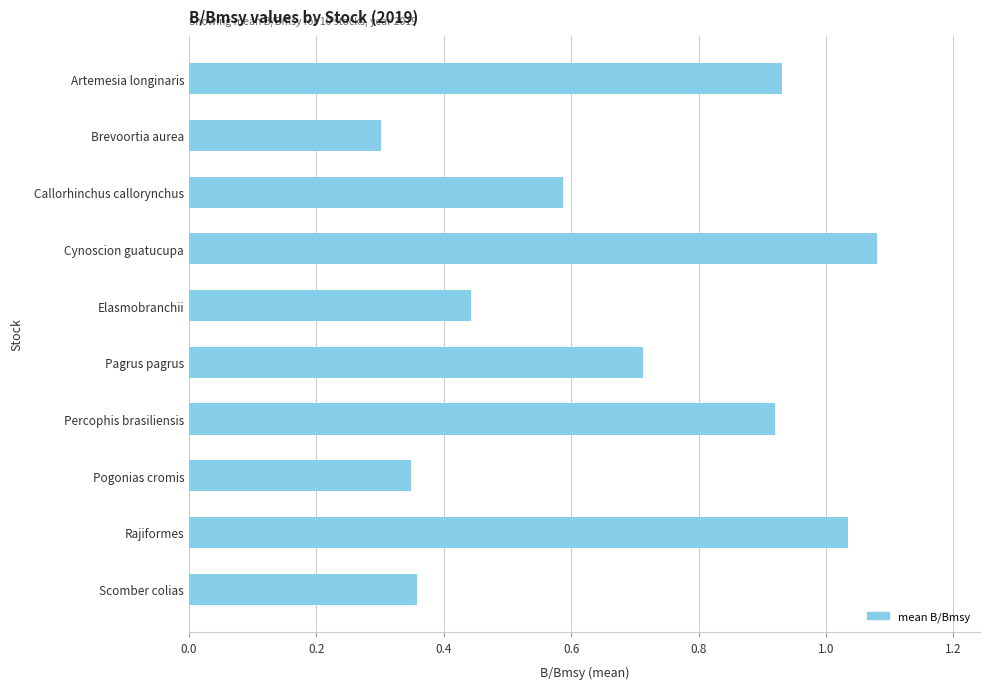

Between Callorhinchus callorynchus and Percophis brasiliensis, which is larger?

Percophis brasiliensis